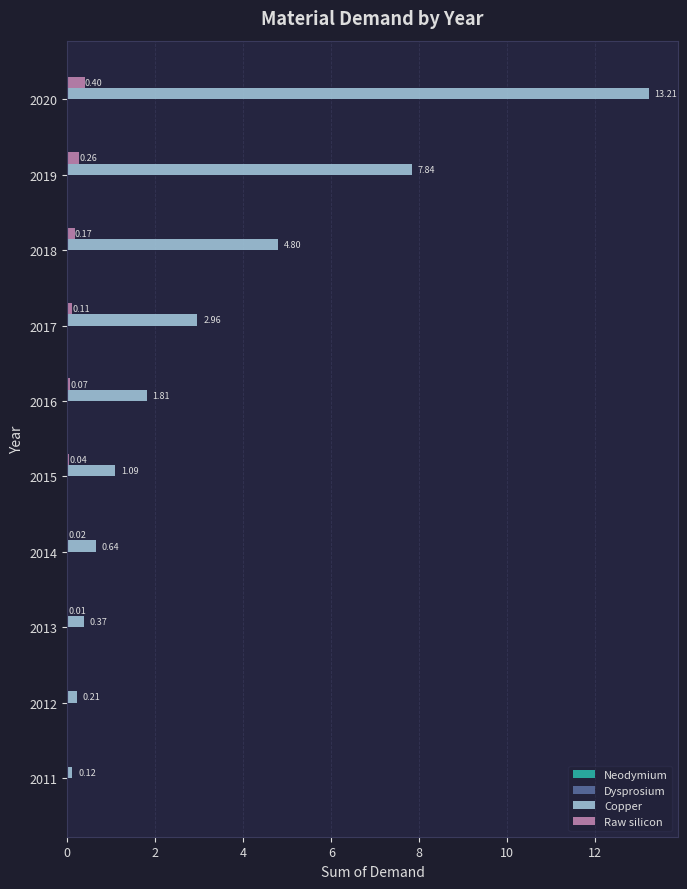

Which series changed the most between 2012 and 2020?

Copper